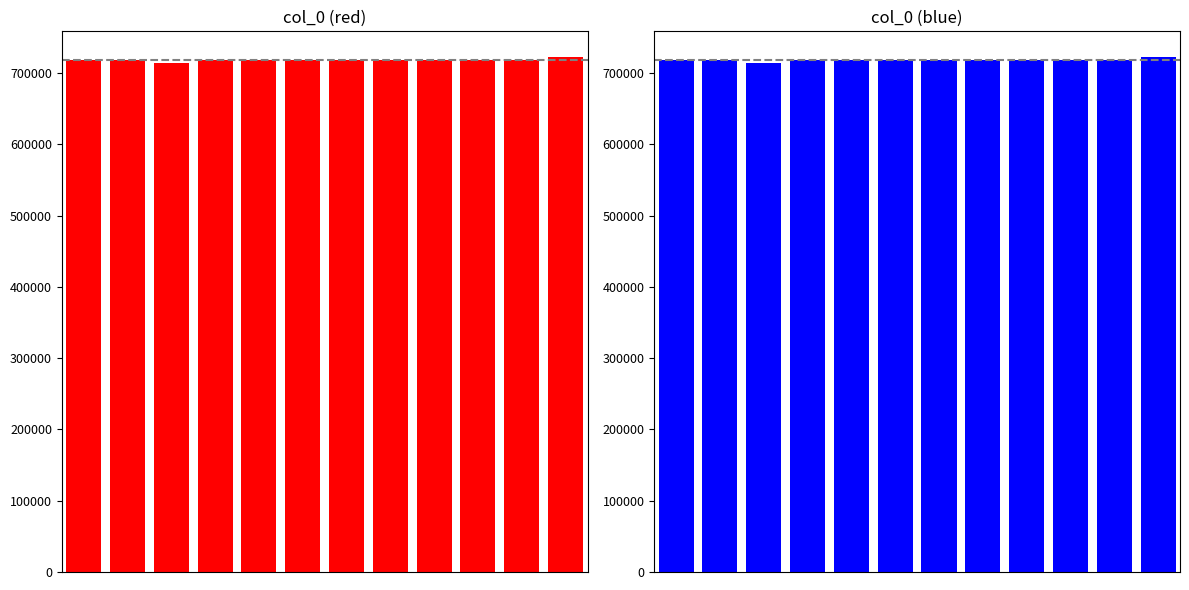

What is the greatest value displayed?

722248